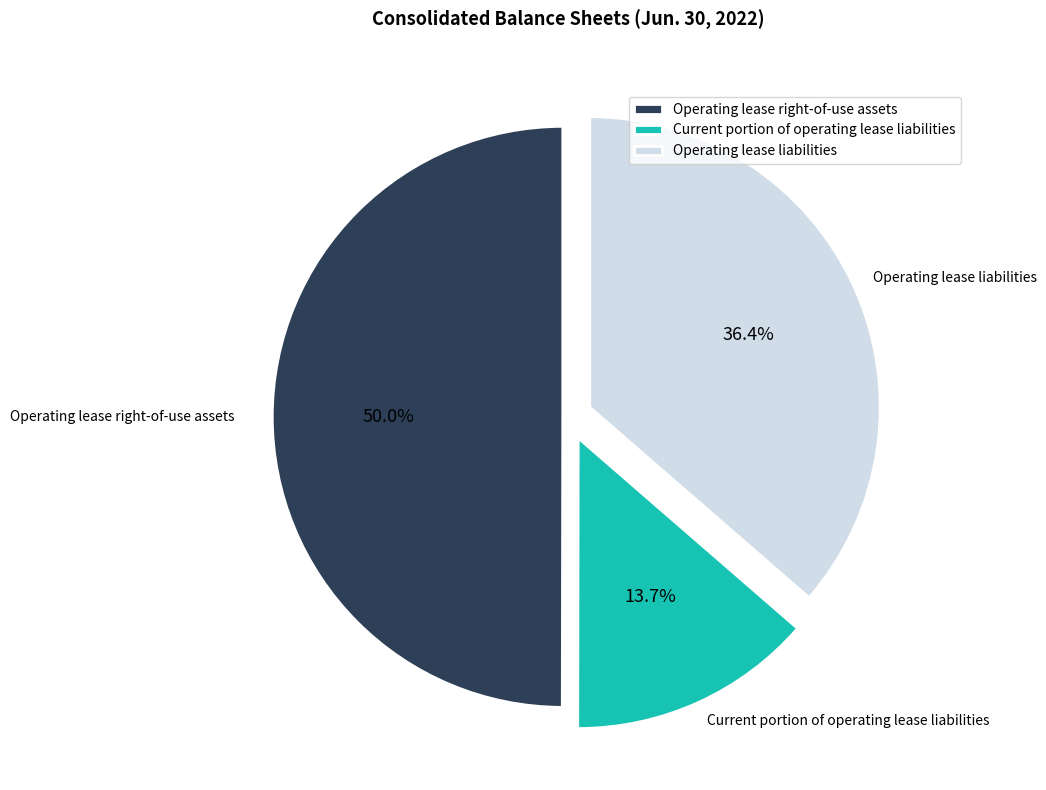

How much of the chart is everything except Operating lease liabilities?

63.6%